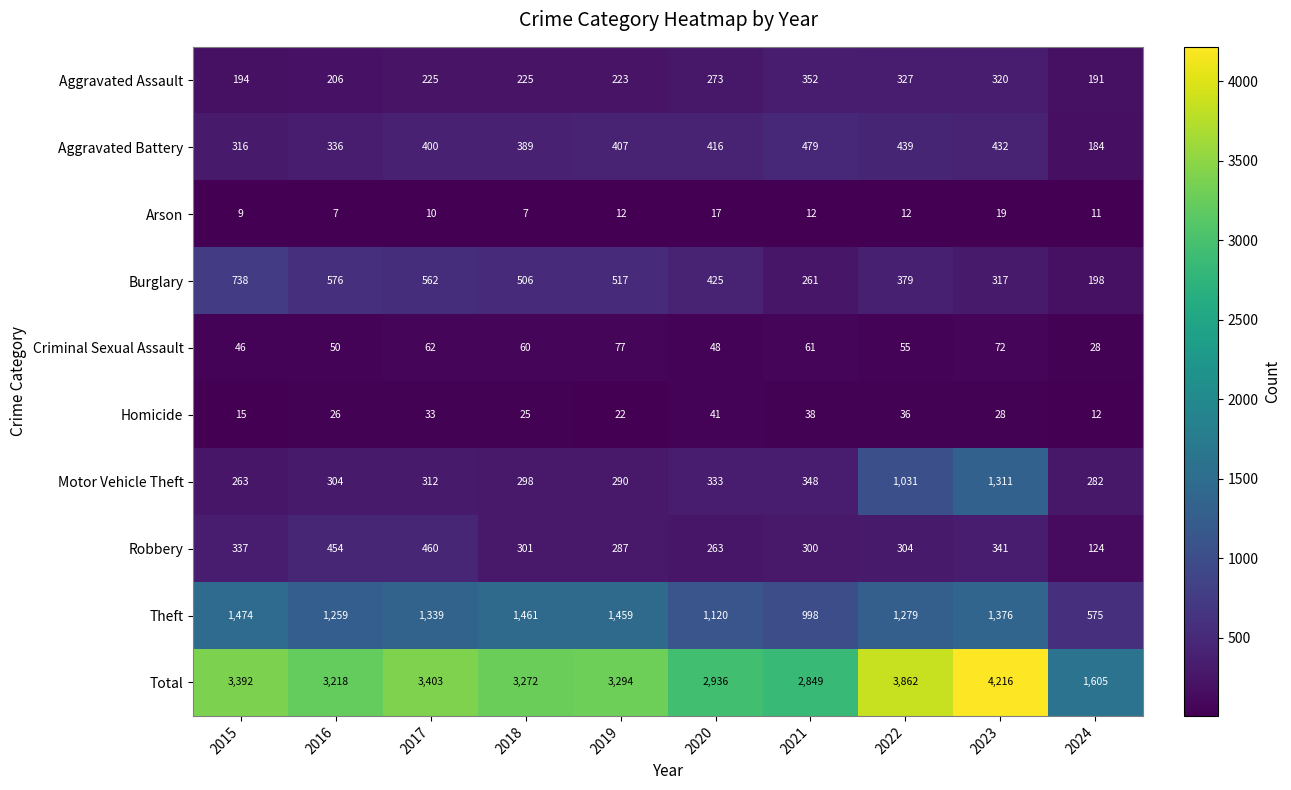

Where does the Burglary series first go above 506?

2015